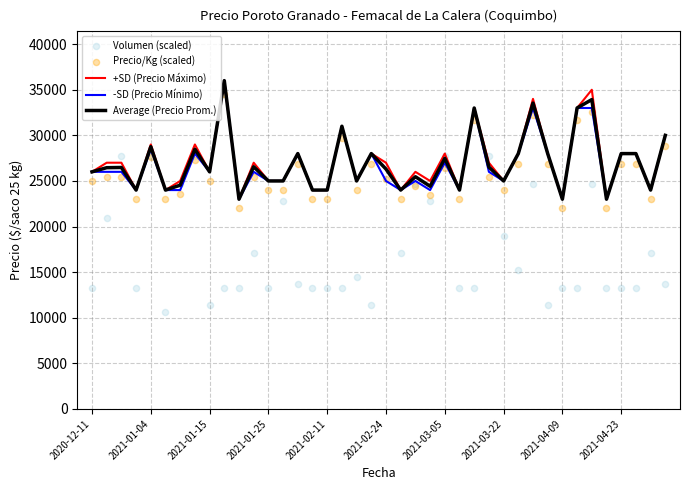

What are all the series names shown in the legend?

+SD (Precio Máximo), -SD (Precio Mínimo), Average (Precio Prom.), Volumen (scaled), Precio/Kg (scaled)